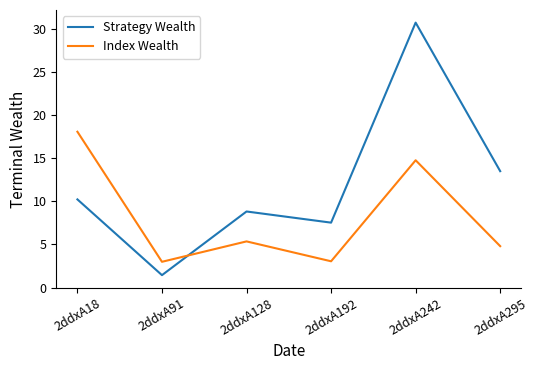

True or false: Strategy Wealth has more than 2 points higher than both neighbors.

False